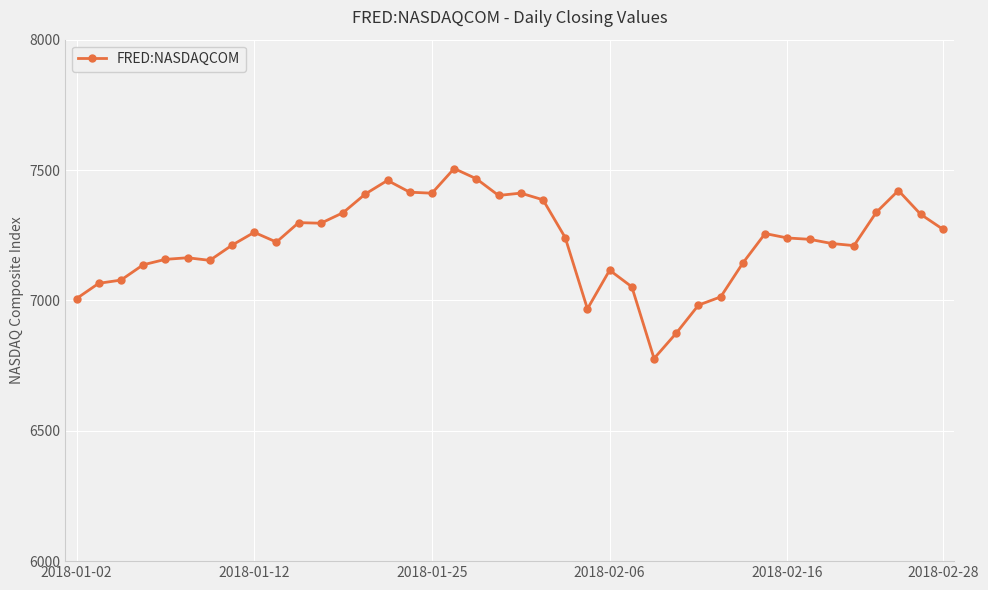

What is the smallest value displayed?

6777.2